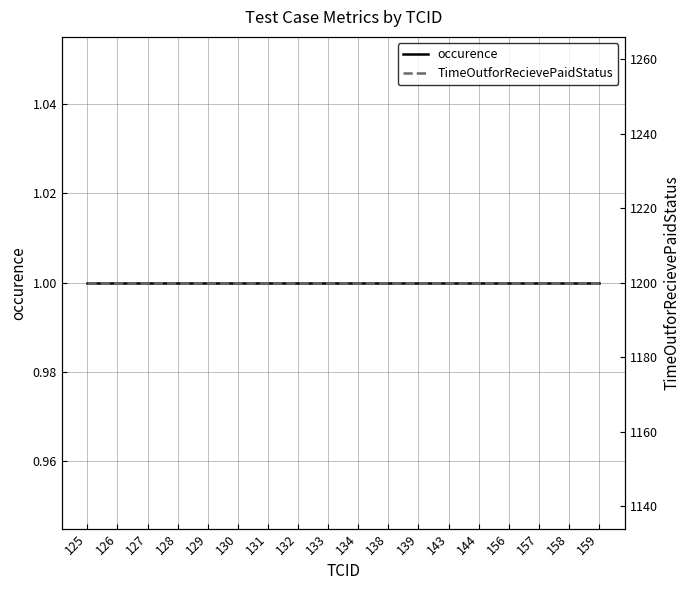

The value of occurence at 138 is 1. True or false?

True